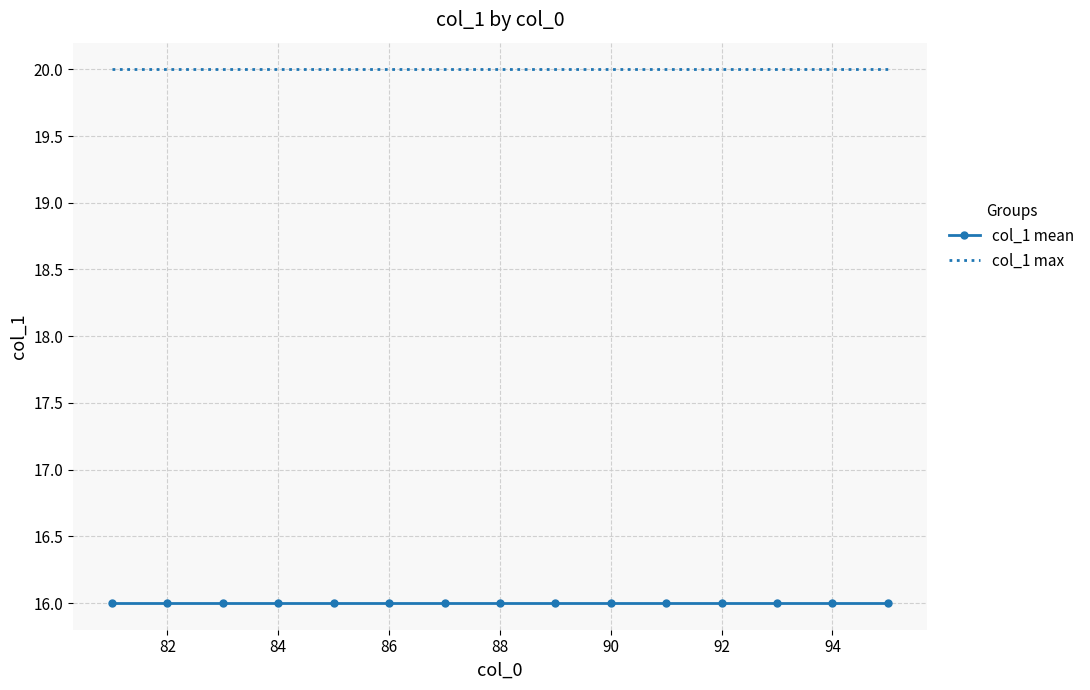

What is the maximum value shown in the chart?

20